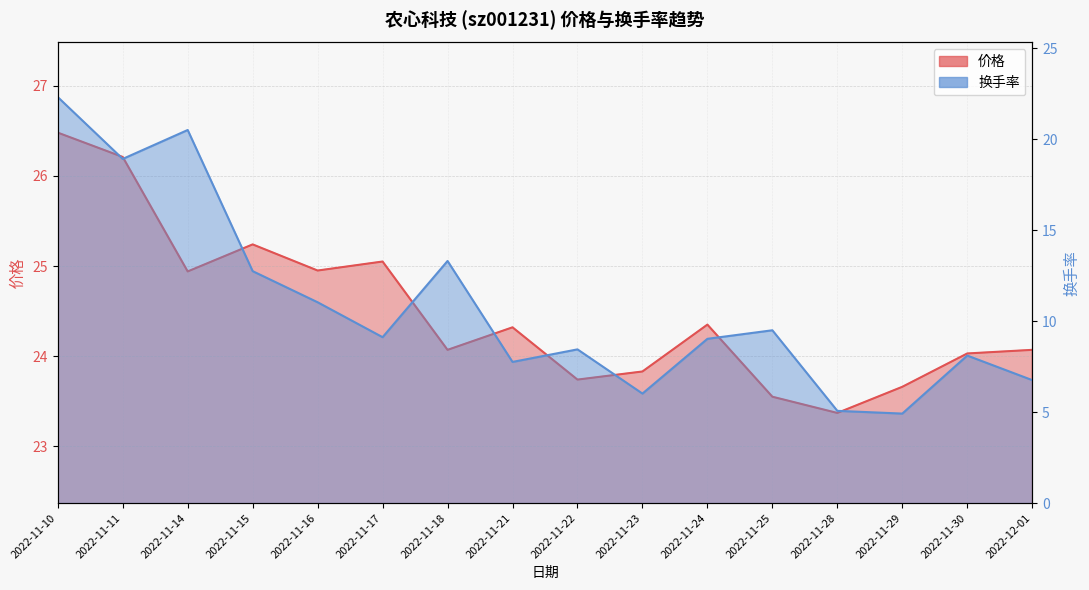

Where is the first local minimum for 换手率?

2022-11-11